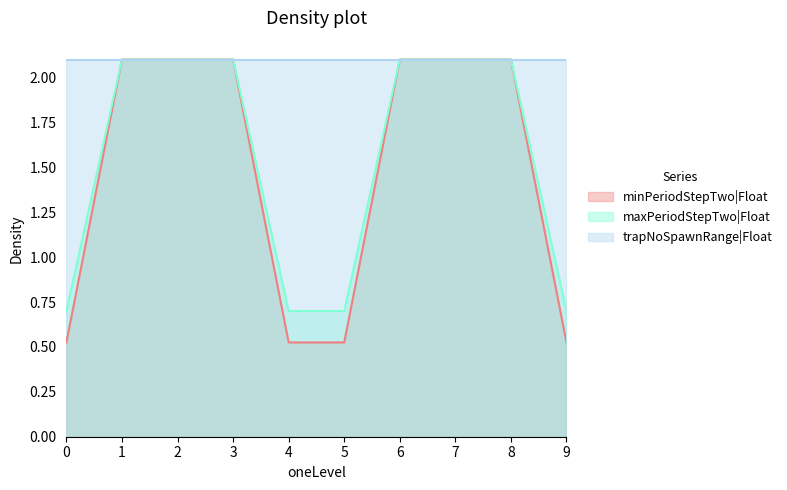

What is the maximum value shown in the chart?

2.1